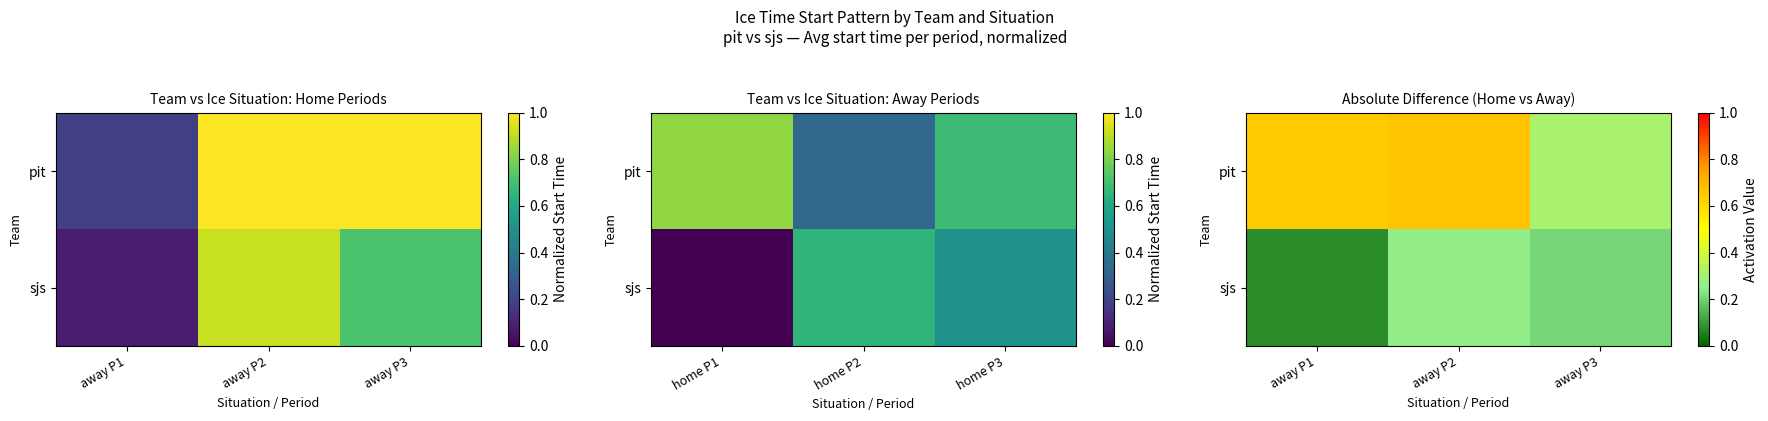

List the labels in order of pit value, largest first.

away P2, away P1, away P3